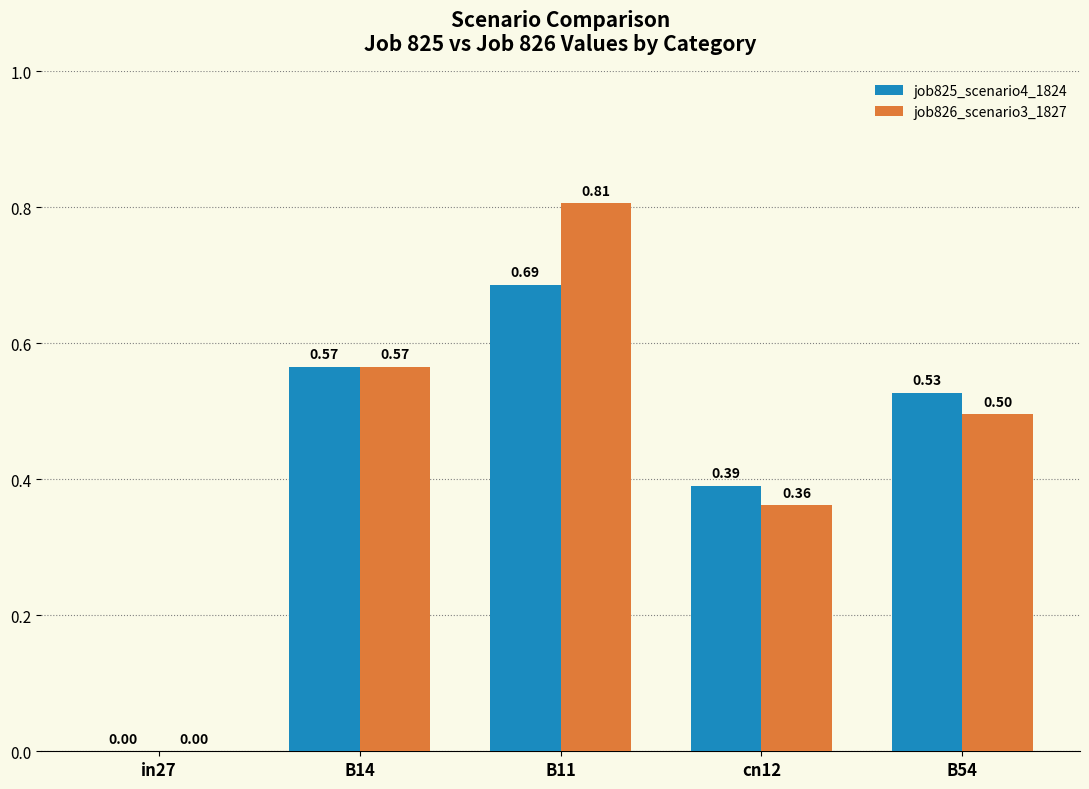

Count the number of data series in this chart.

2